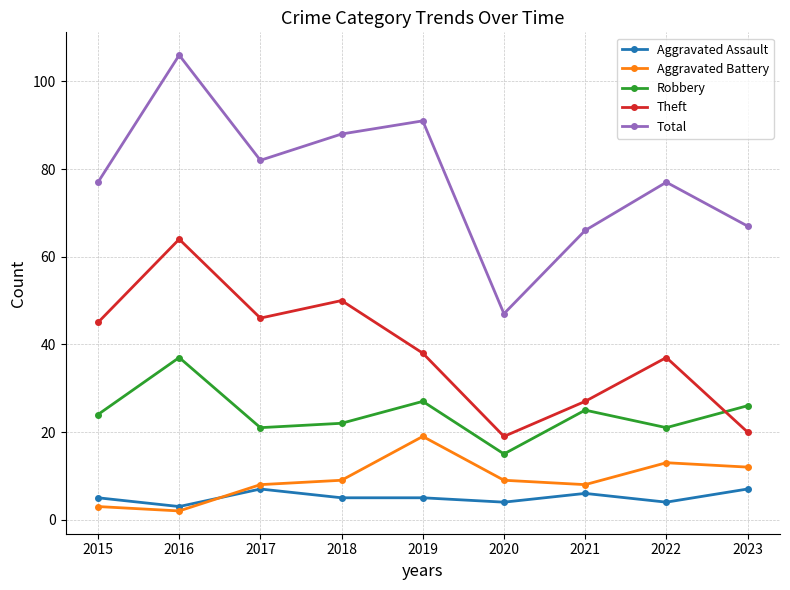

At which category does the chart reach its peak across all series?

2016